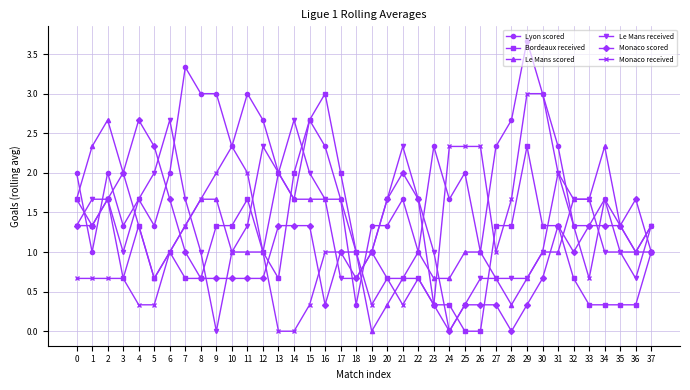

True or false: Monaco scored has more than 1 points higher than both neighbors.

True